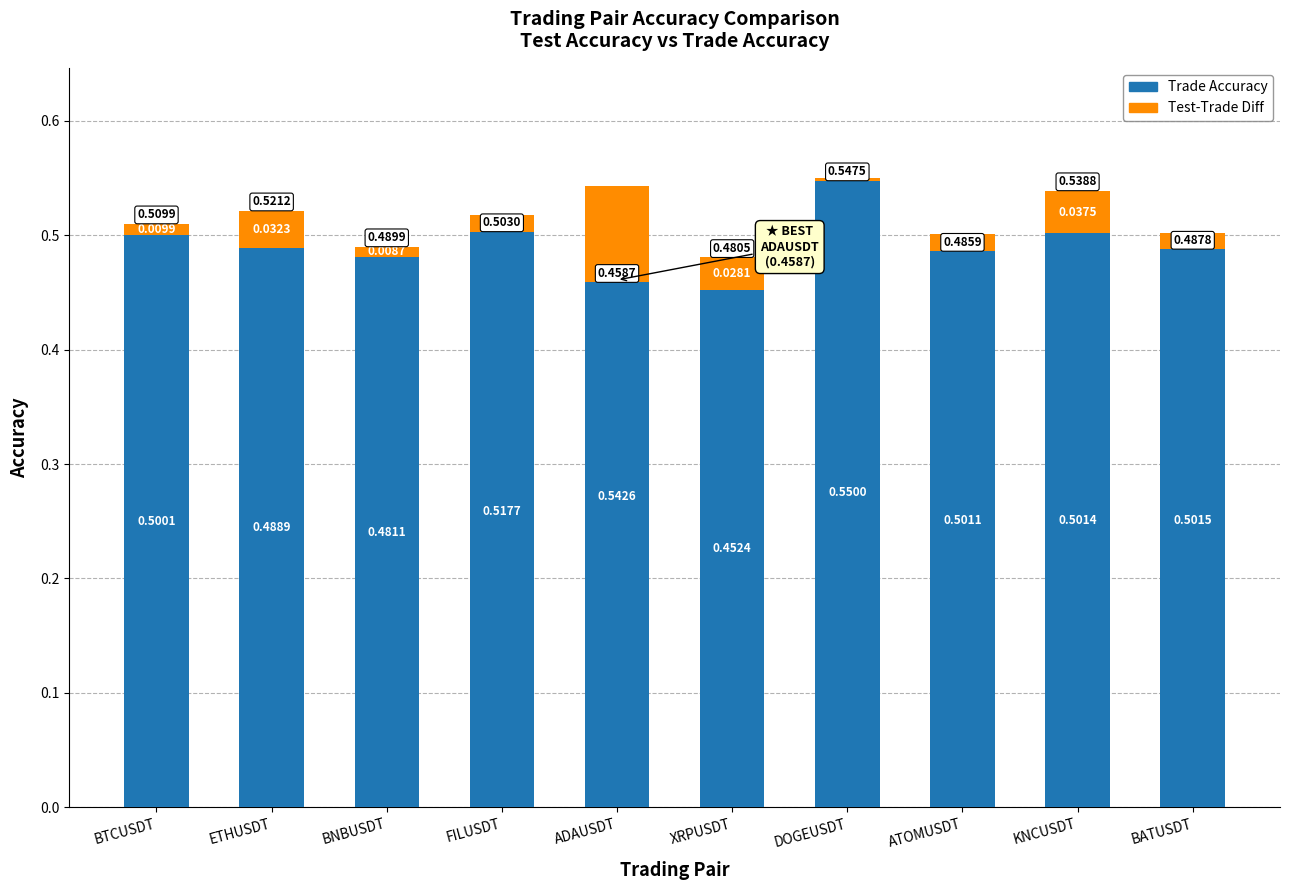

At which category does the chart reach its minimum across all series?

ADAUSDT